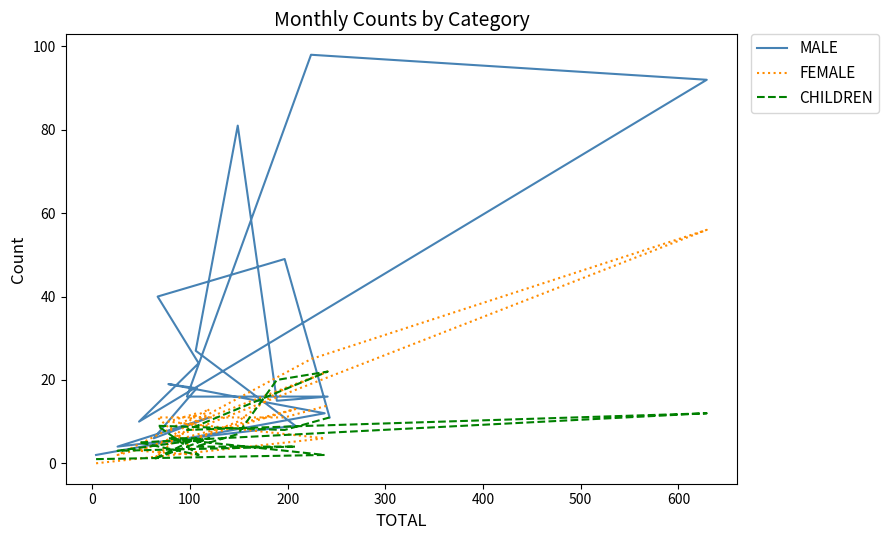

Where do FEMALE and MALE first cross each other?

300 and 400